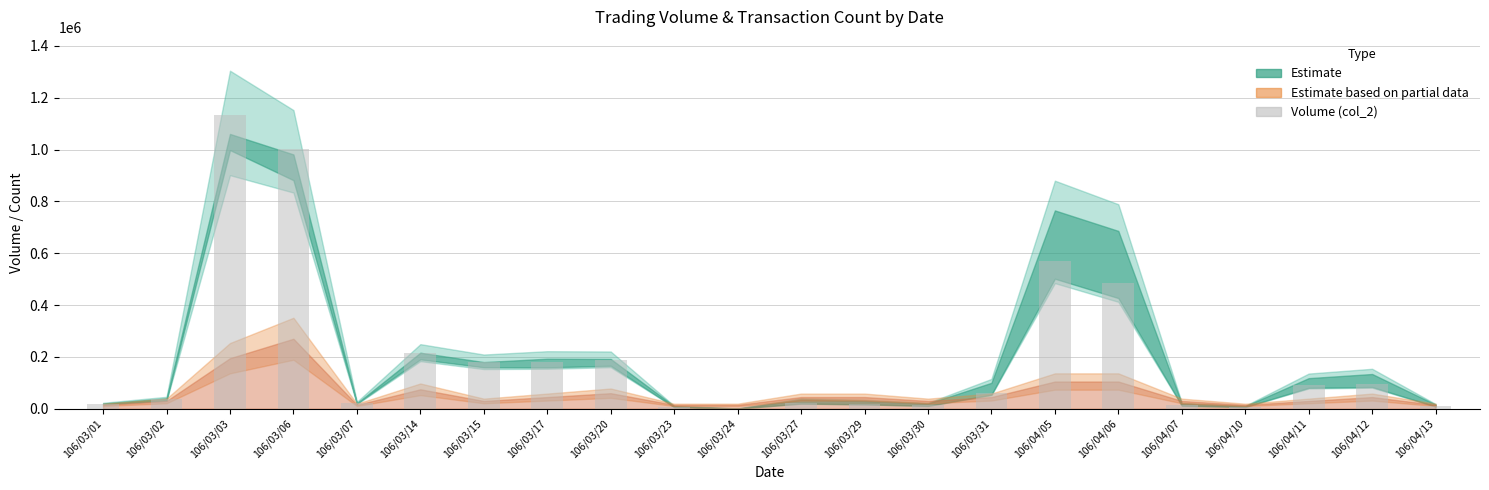

Which category has the highest value across all series?

106/03/03